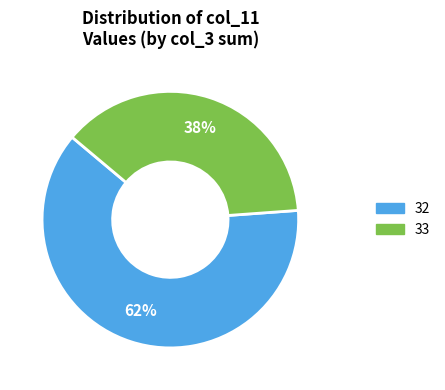

Do 32 and 33 together represent more than half of the pie?

Yes